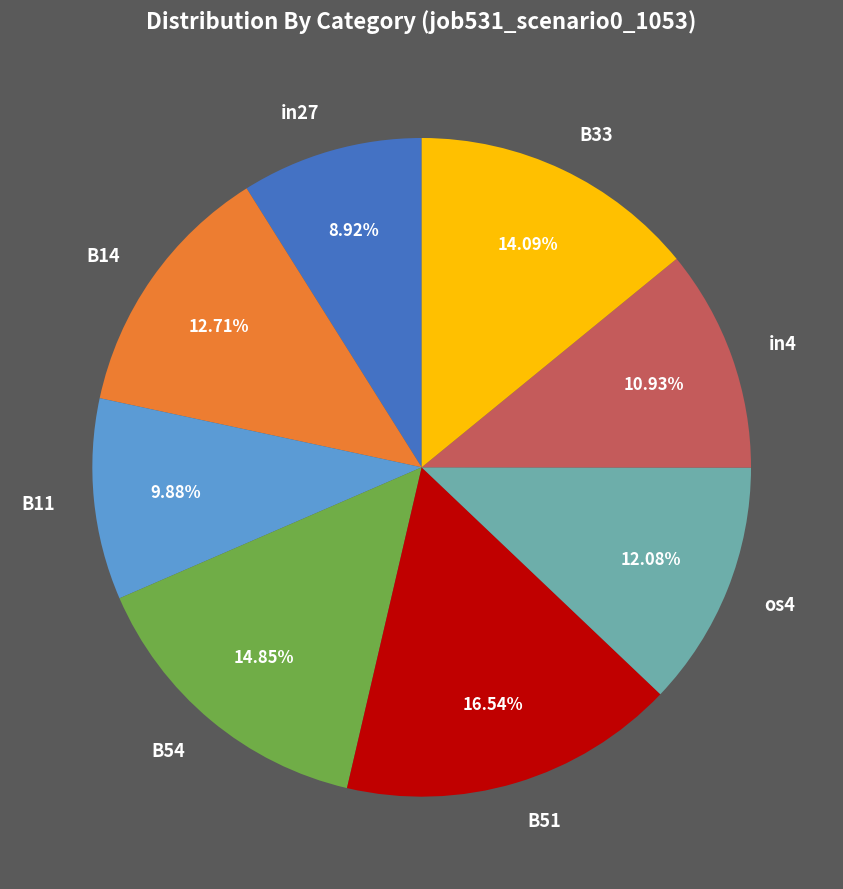

How much of the chart is everything except B54?

85.2%